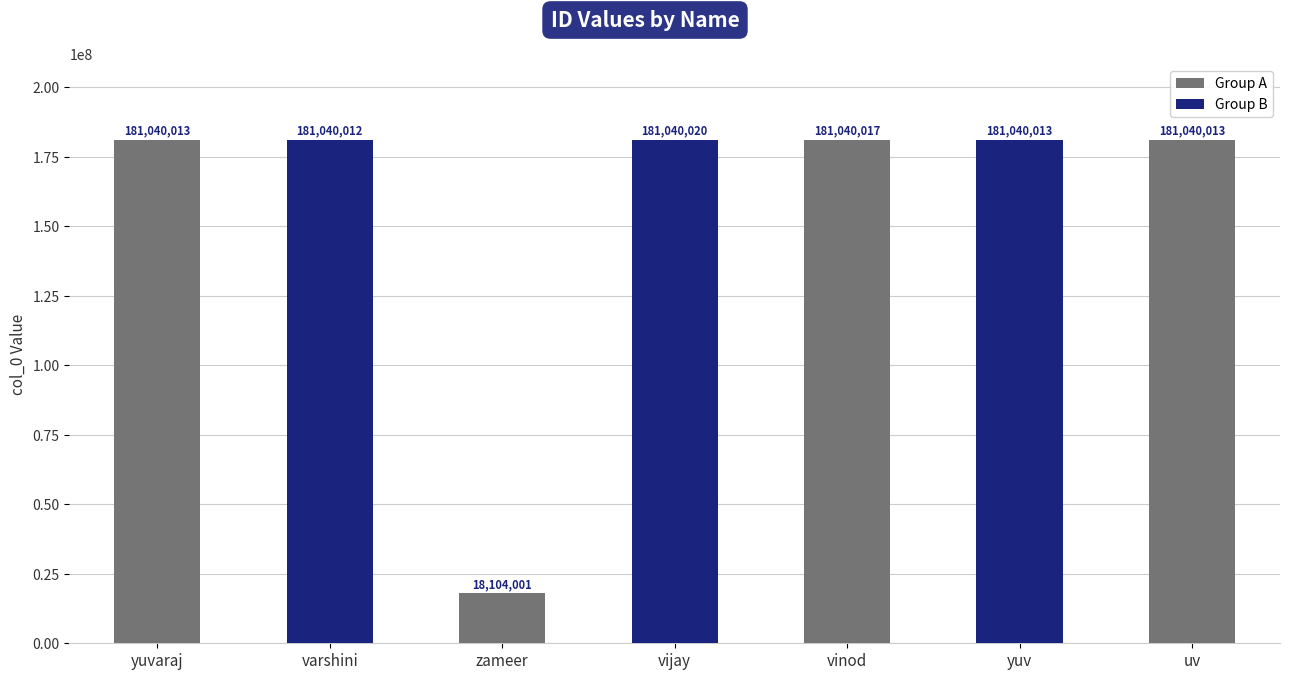

What is the sum of the values at vinod and zameer?

199144018